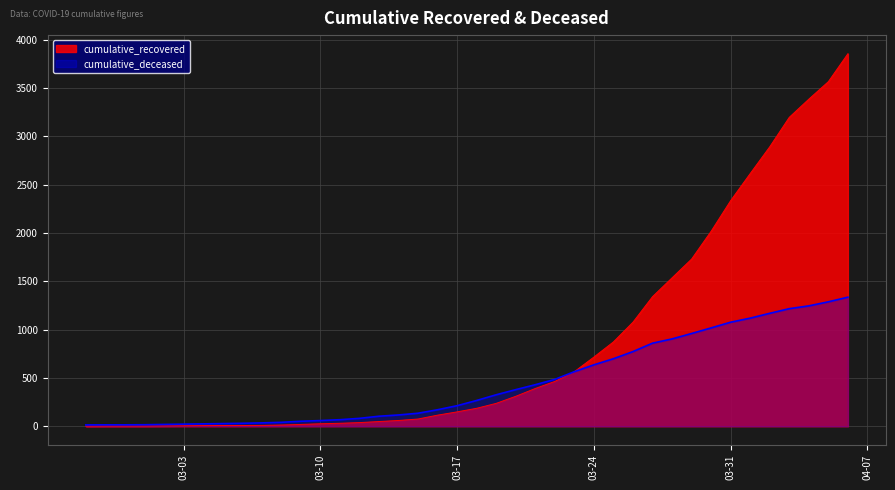

Reading right to left, extract all data points from this chart.

cumulative_recovered: 3855	3566	3385	3197	2892	2615	2335	2018	1730	1536	1341	1077	873	716	565	464	391	310	237	186	149	115	75	60	49	38	31	26	19	13	9	8	8	7	5	4	3	3	3	2
cumulative_deceased: 1336	1288	1246	1217	1169	1119	1077	1018	960	904	860	773	699	636	565	485	430	379	326	267	213	171	135	117	104	82	68	59	52	41	35	31	28	25	22	19	16	15	15	14